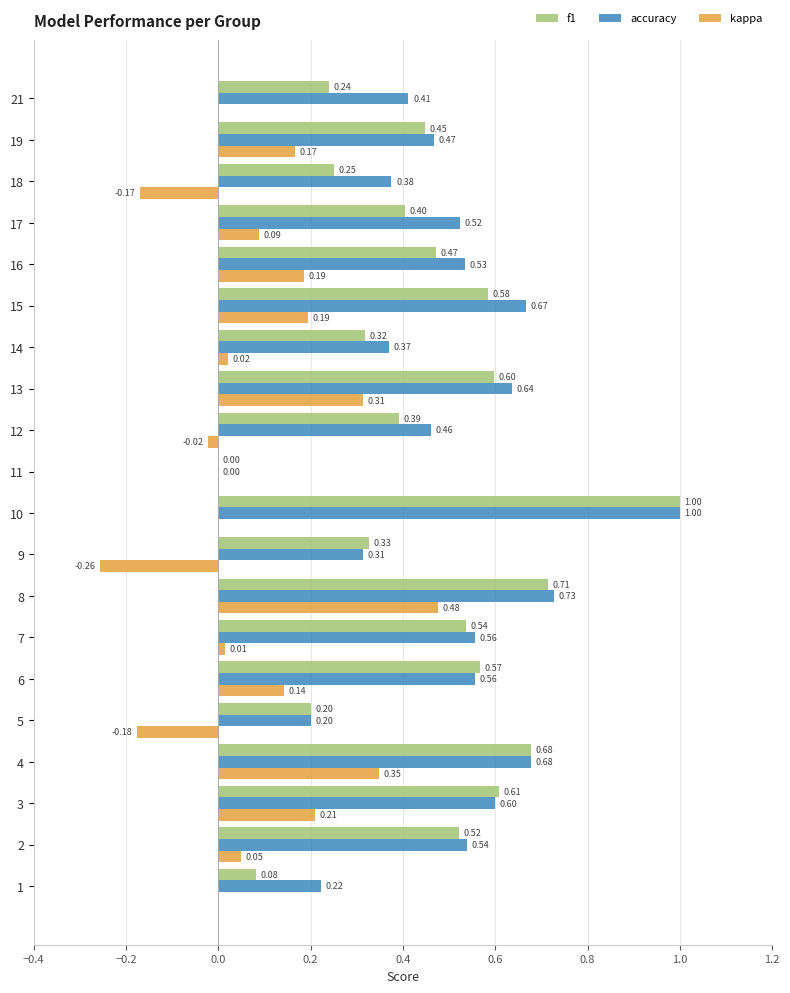

Which category has the highest value in the f1 series?

10